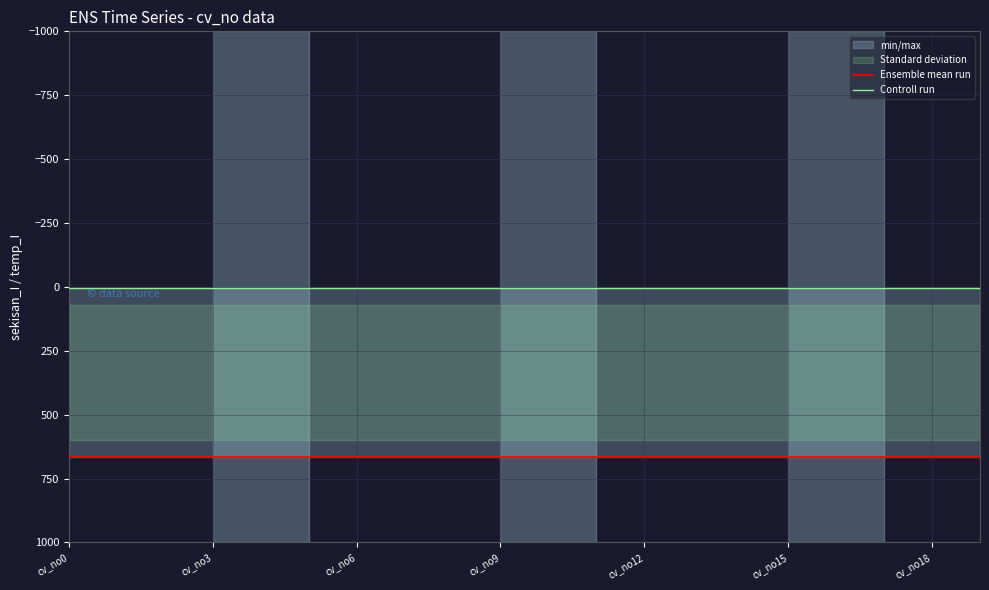

How many lines are shown in the chart?

2